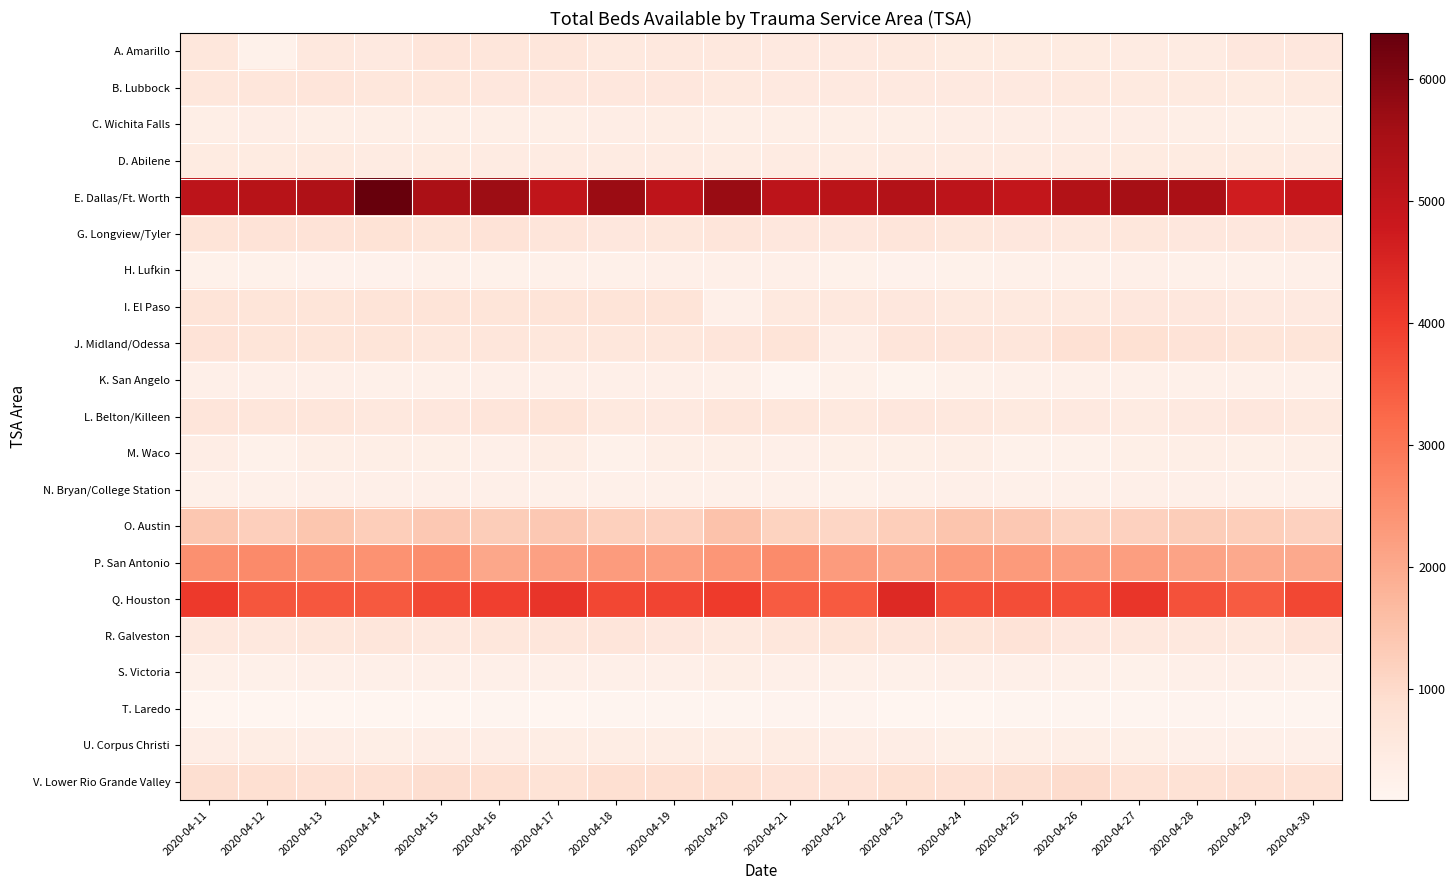

At which category is the sum across all series the highest?

2020-04-14